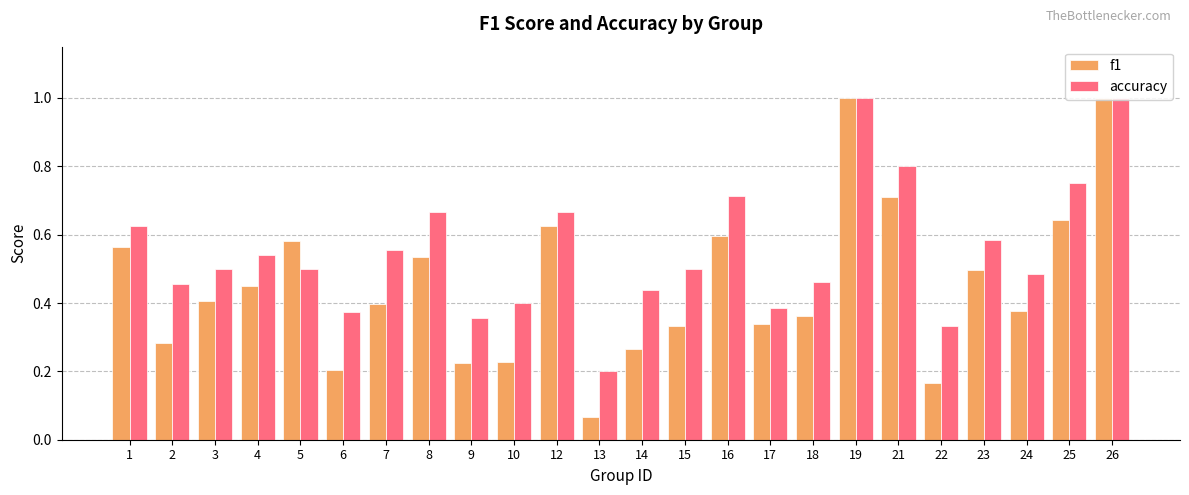

Rank the series by their average value, from lowest to highest.

f1, accuracy